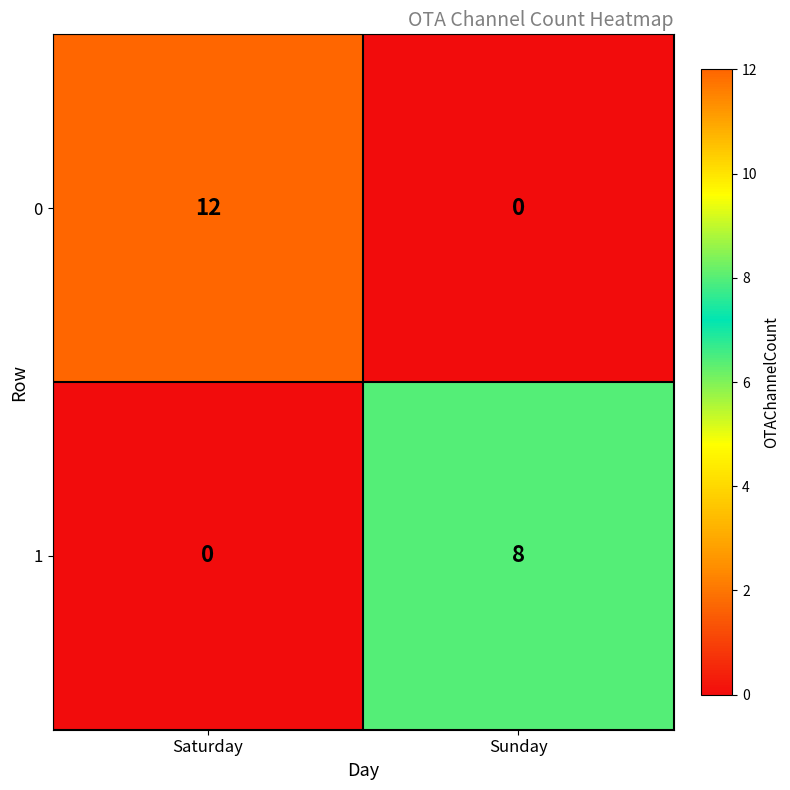

Reading left to right, list all the values displayed in this chart.

0: 12	0
1: 0	8